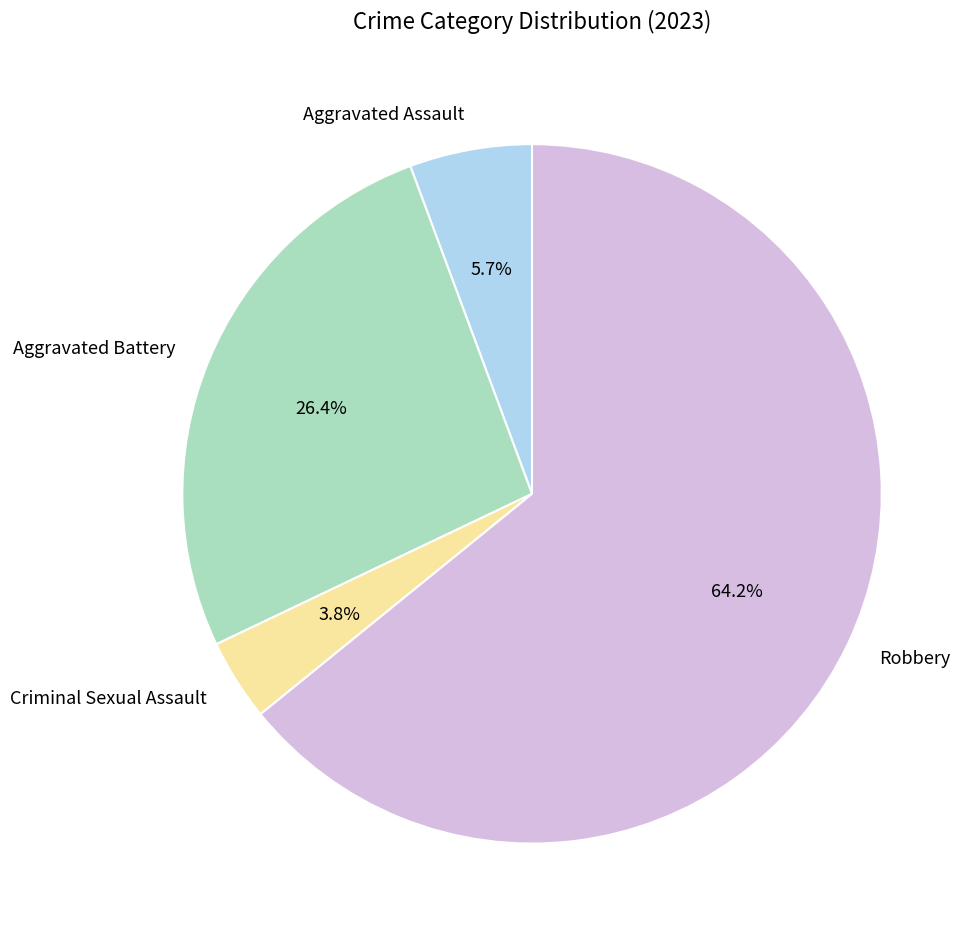

Is Robbery the majority of the pie?

Yes